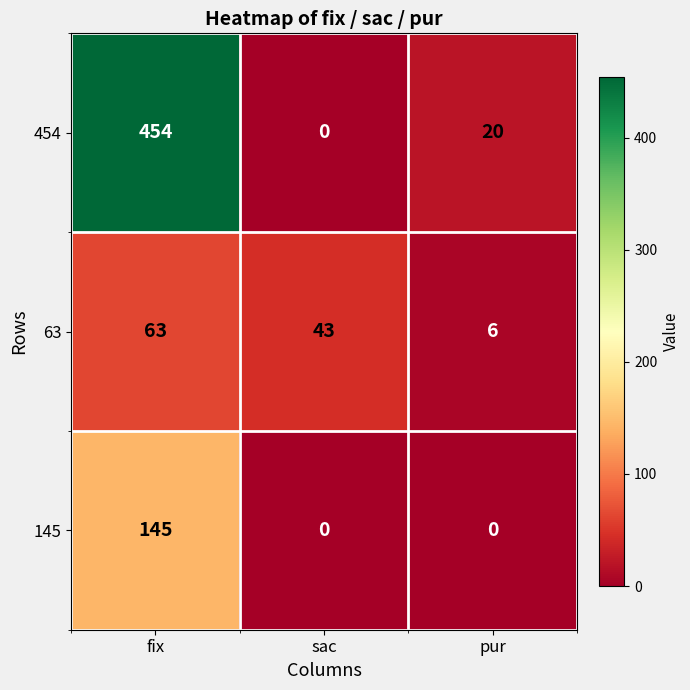

Reading left to right, what are all the values shown in this chart?

454: 454	0	20
63: 63	43	6
145: 145	0	0